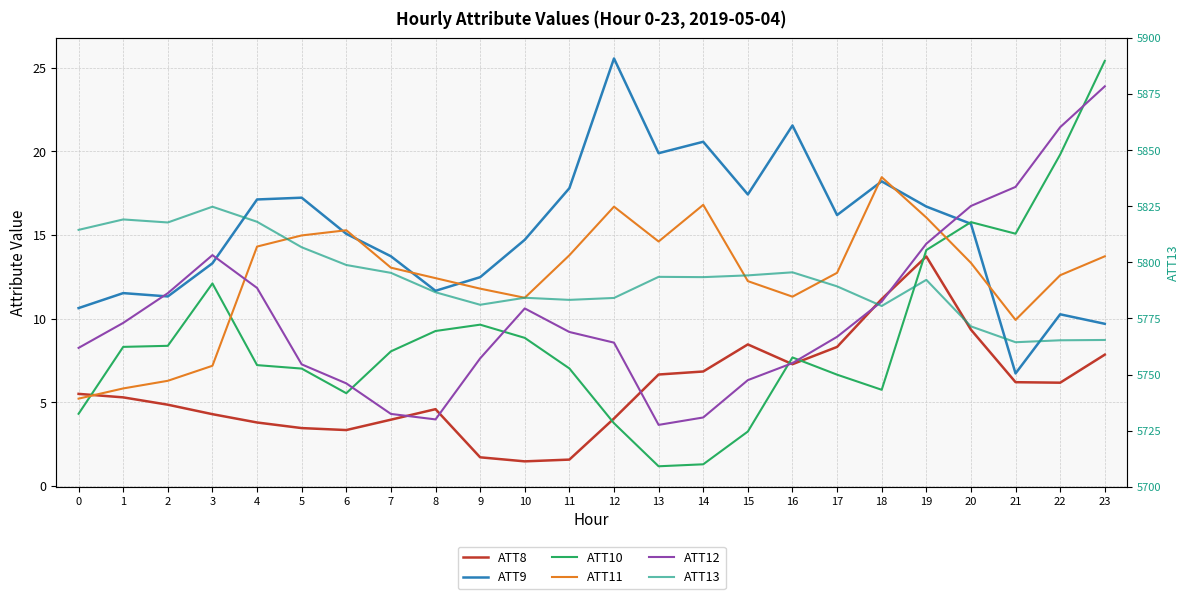

Count the number of categories in the chart.

24